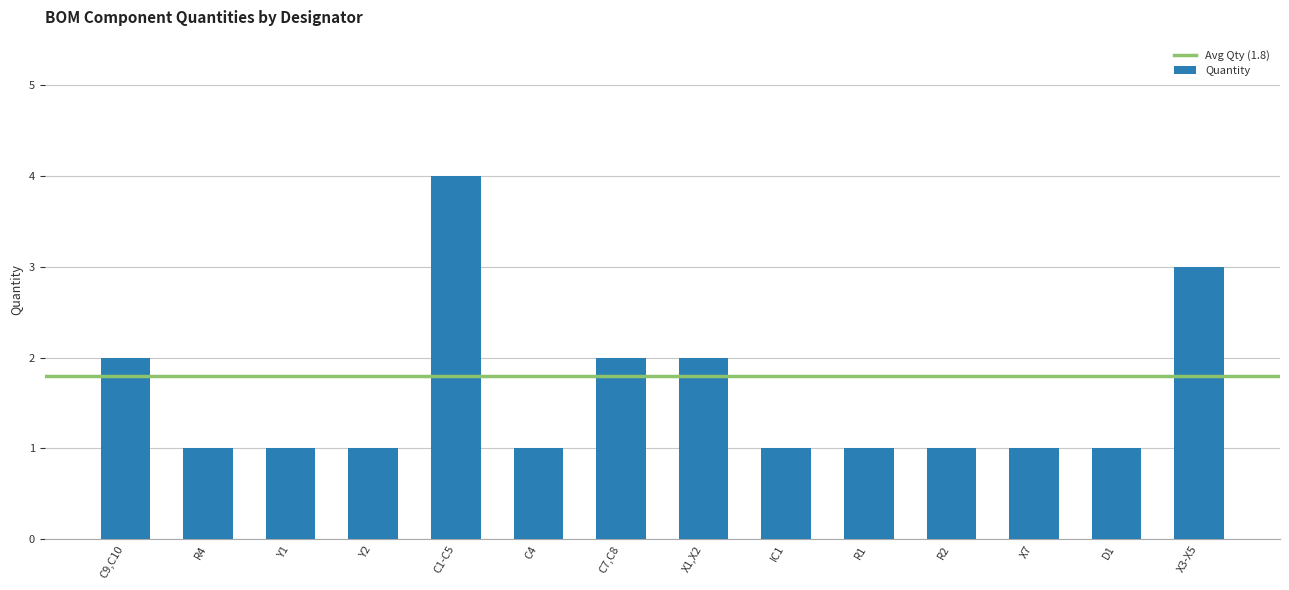

What is the label of the 10th bar from the right?

C1-C5